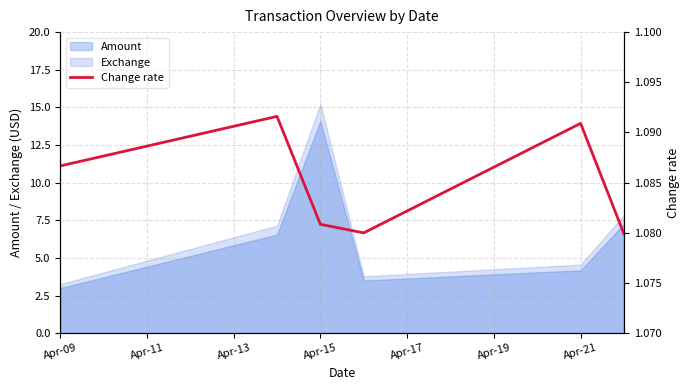

What is the value of the 3rd point from the left?

1.1